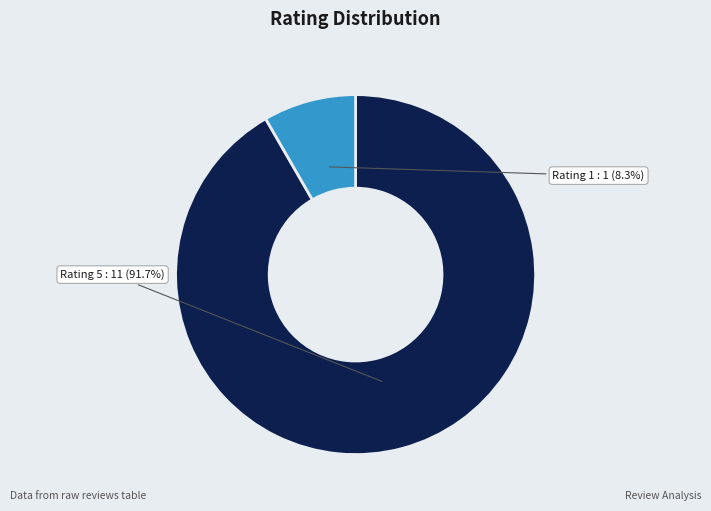

Is there a majority slice in this chart?

Yes